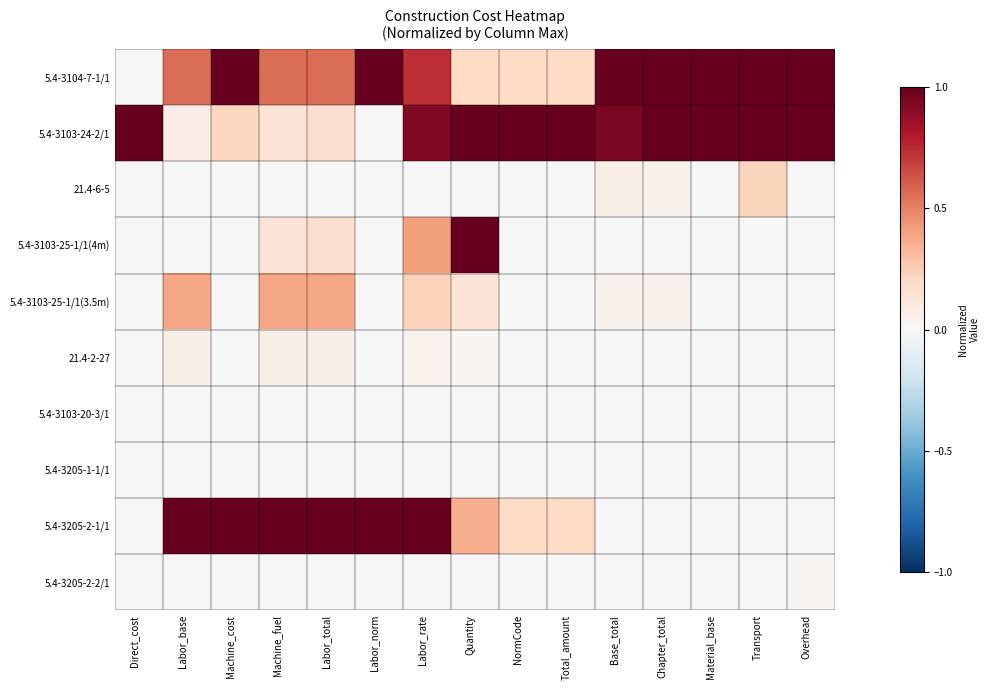

Which category has the highest value across all series?

Machine_cost